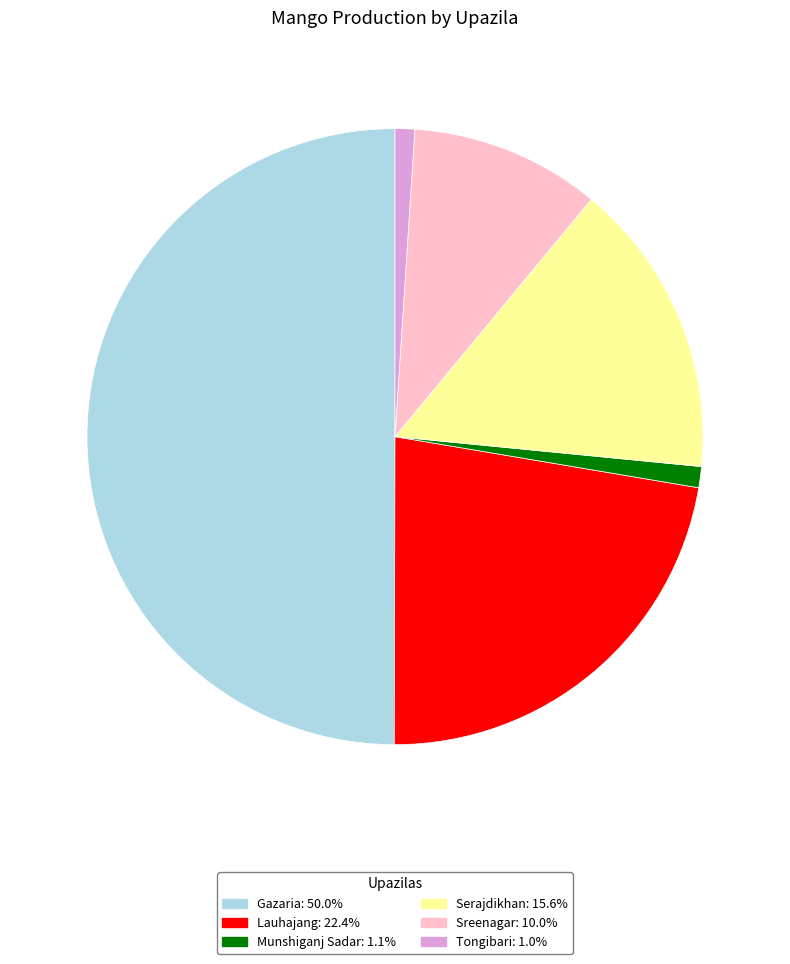

How many slices are in this pie chart?

6